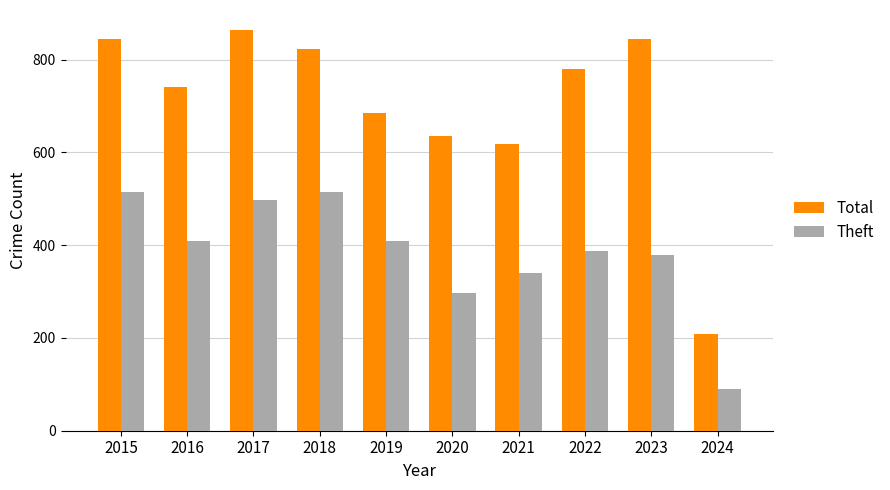

How many series are shown in this chart?

2